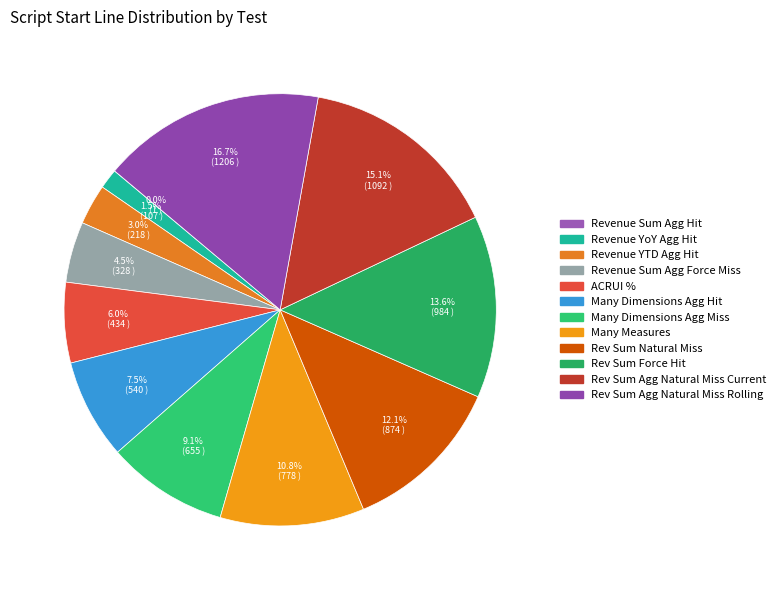

What is the smallest slice in the pie chart?

Revenue Sum Agg Hit